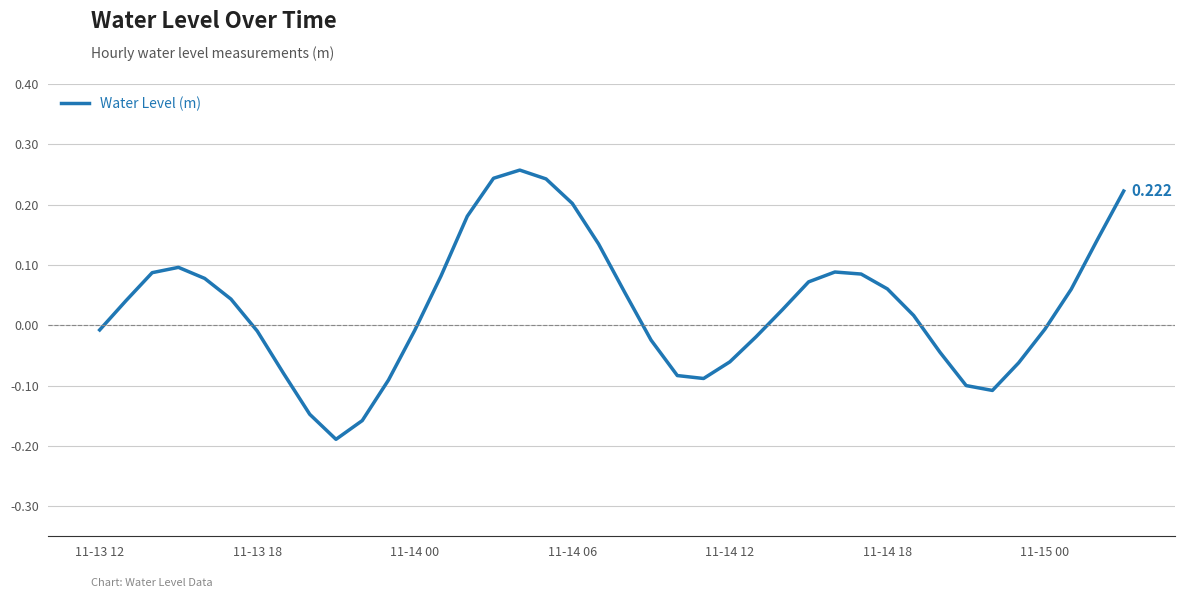

How many lines are shown in the chart?

1